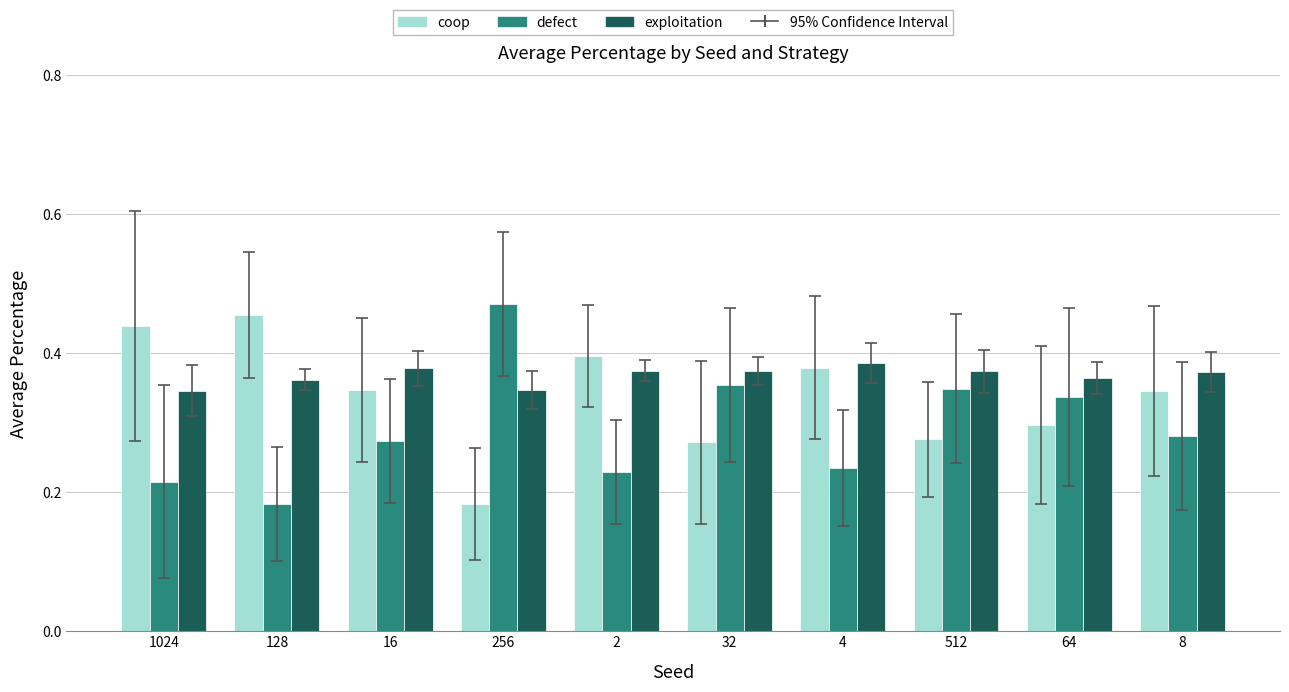

True or false: coop has a value of 0.3 at 8.

True